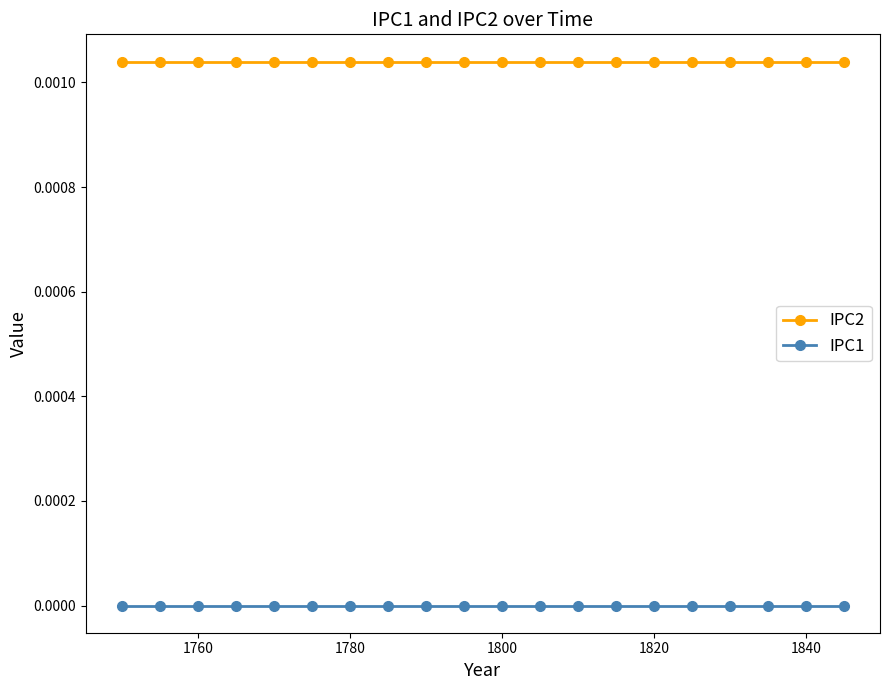

Which series has the largest total across all categories?

IPC2